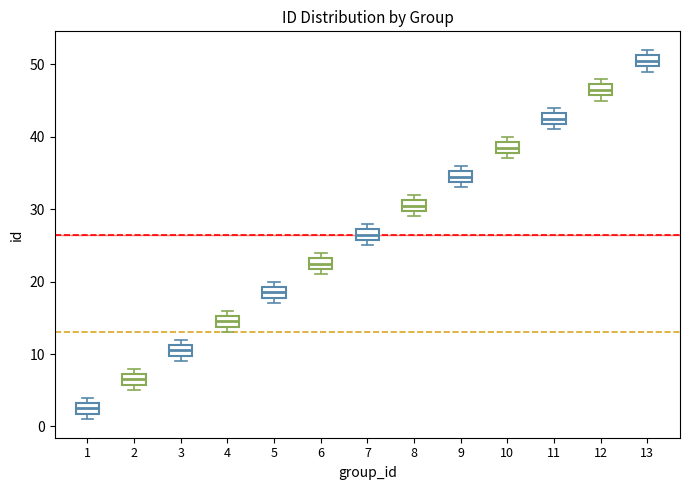

Reading left to right, transcribe this box plot: for each box, give where its median line is, the range the box spans, and where its two whiskers end, as read against the y-axis. The values are not printed on the chart, so give them approximately, as read against the axis.

1: median 3 (inside the box), box 2 to 3, whiskers 1 to 4
2: median 7 (inside the box), box 6 to 7, whiskers 5 to 8
3: median 11 (inside the box), box 10 to 11, whiskers 9 to 12
4: median 15 (inside the box), box 14 to 15, whiskers 13 to 16
5: median 19 (inside the box), box 18 to 19, whiskers 17 to 20
6: median 23 (inside the box), box 22 to 23, whiskers 21 to 24
7: median 27 (inside the box), box 26 to 27, whiskers 25 to 28
8: median 31 (inside the box), box 30 to 31, whiskers 29 to 32
9: median 35 (inside the box), box 34 to 35, whiskers 33 to 36
10: median 39 (inside the box), box 38 to 39, whiskers 37 to 40
11: median 43 (inside the box), box 42 to 43, whiskers 41 to 44
12: median 47 (inside the box), box 46 to 47, whiskers 45 to 48
13: median 51 (inside the box), box 50 to 51, whiskers 49 to 52